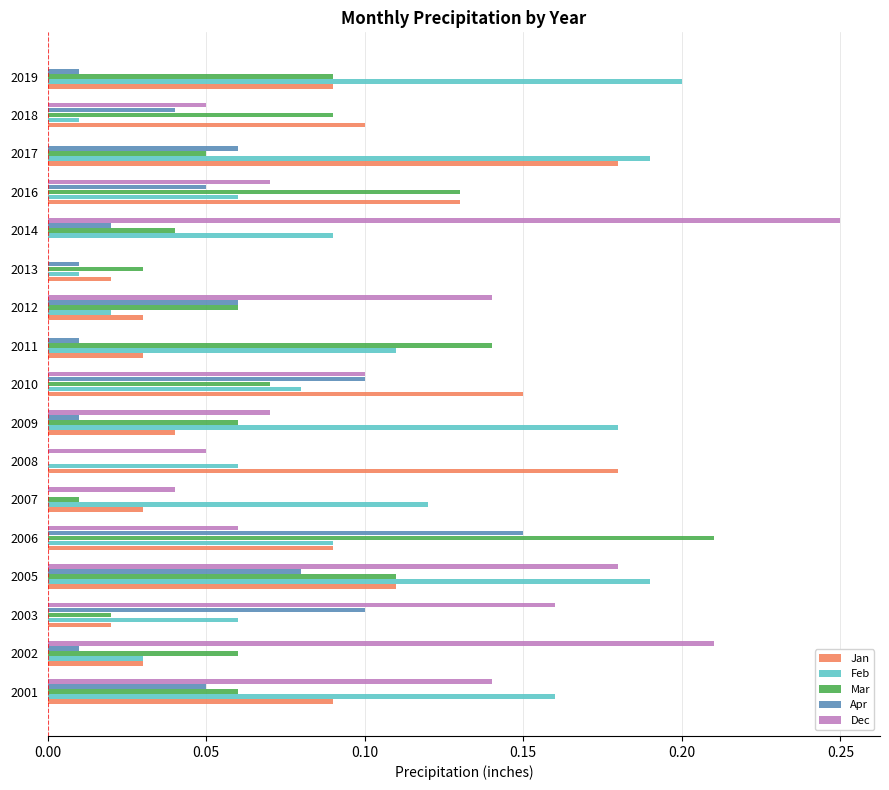

At which category is the sum across all series the highest?

2005